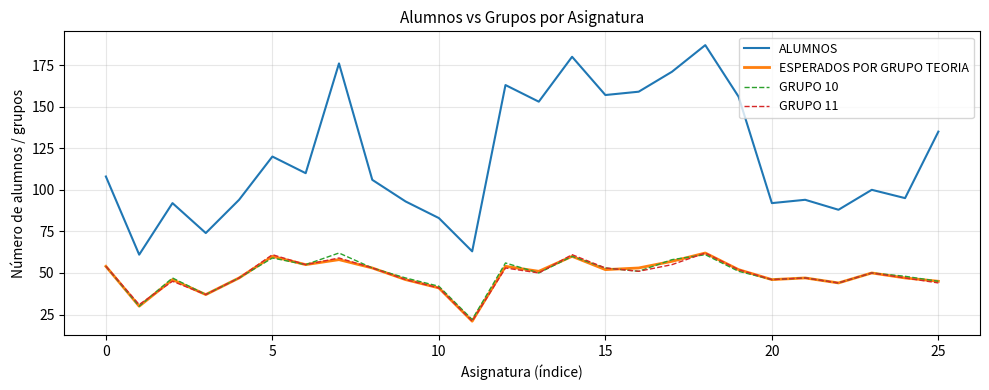

True or false: GRUPO 11 and ALUMNOS intersect in this chart.

False